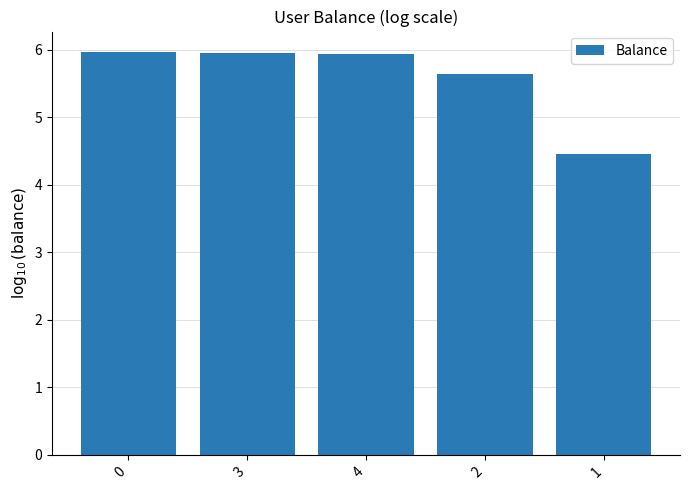

True or false: the data shows 6.0 at 0.

True